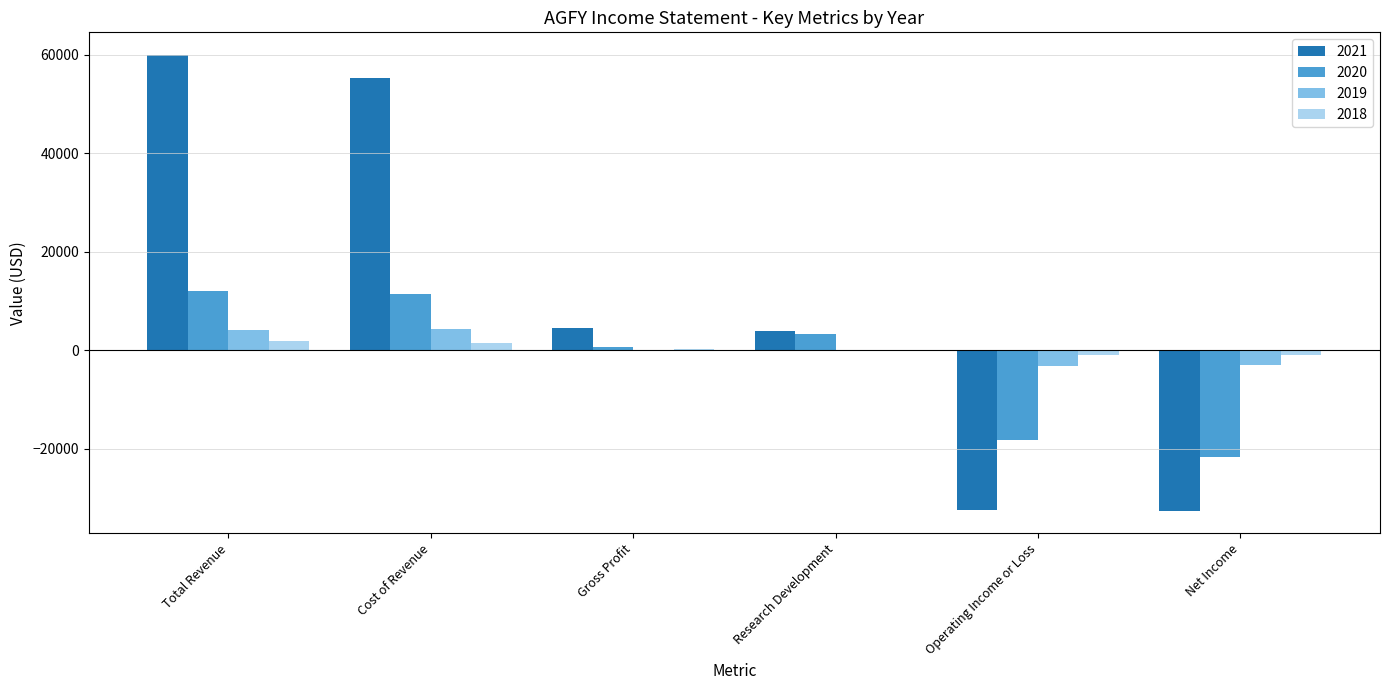

At which label does 2021 reach its peak?

Total Revenue